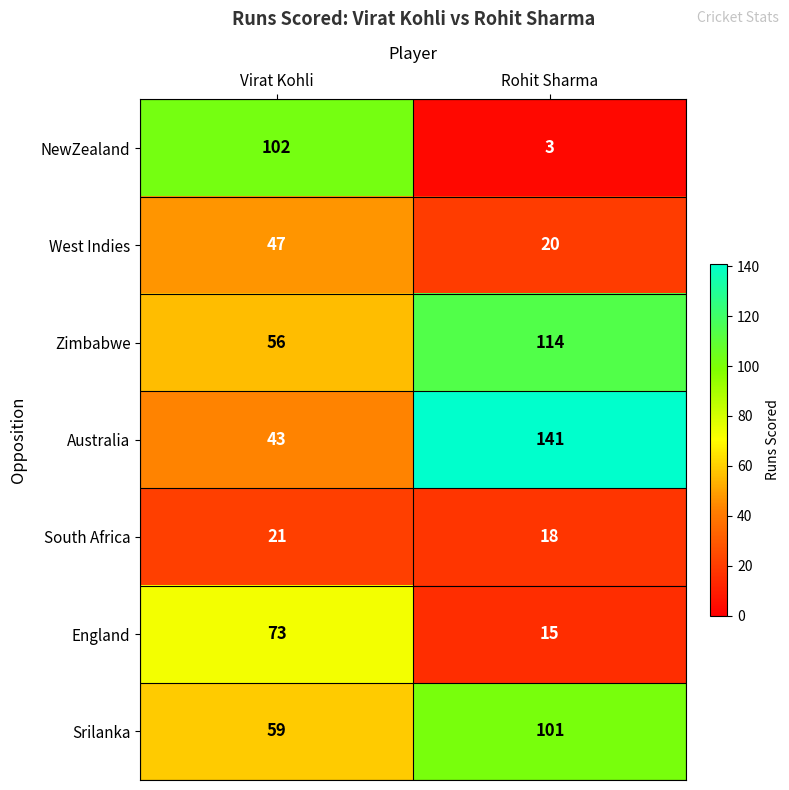

At which category does the chart reach its peak across all series?

Rohit Sharma